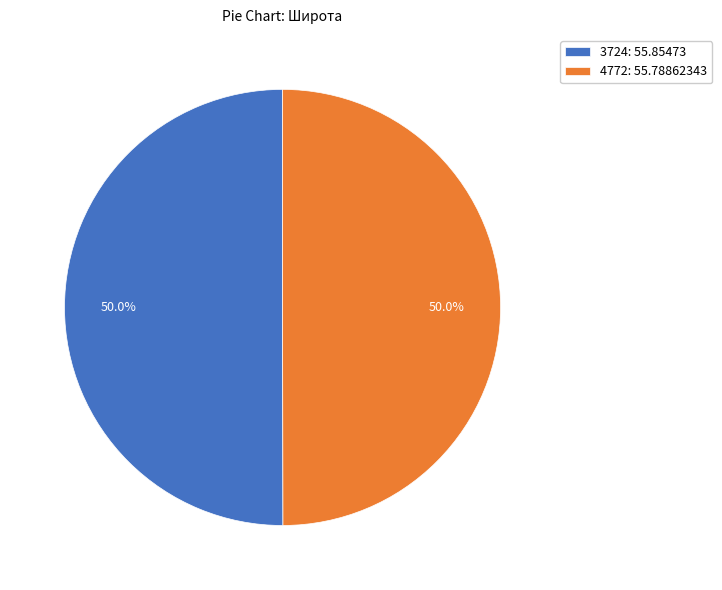

How much of the chart is everything except 4772: 55.78862343?

50.0%